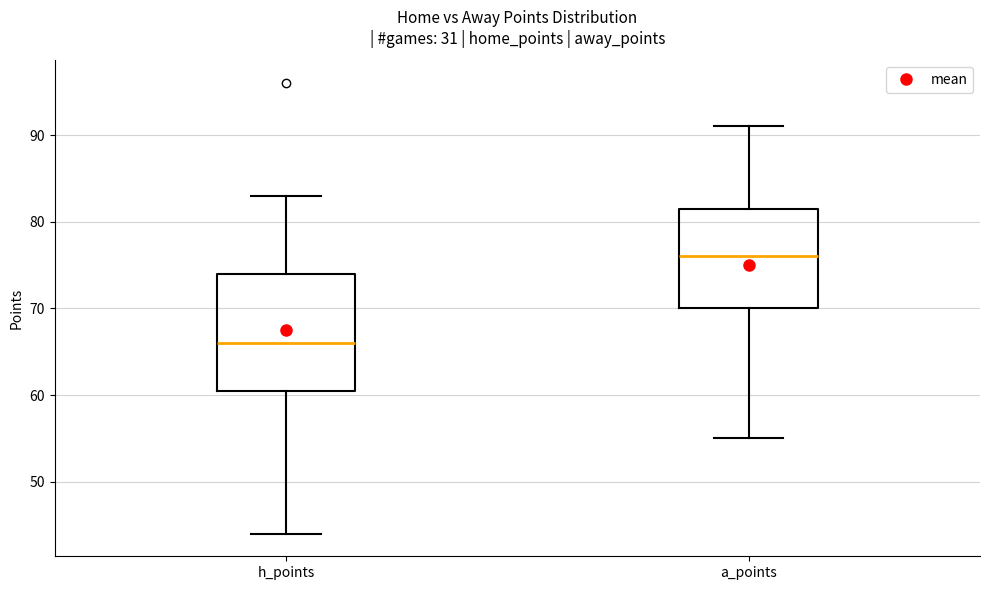

Reading left to right, transcribe this box plot: for each box, give where its median line is, the range the box spans, and where its two whiskers end, as read against the y-axis. The values are not printed on the chart, so give them approximately, as read against the axis.

h_points: median 66, box 61 to 74, whiskers 44 to 83
a_points: median 76, box 70 to 82, whiskers 55 to 91